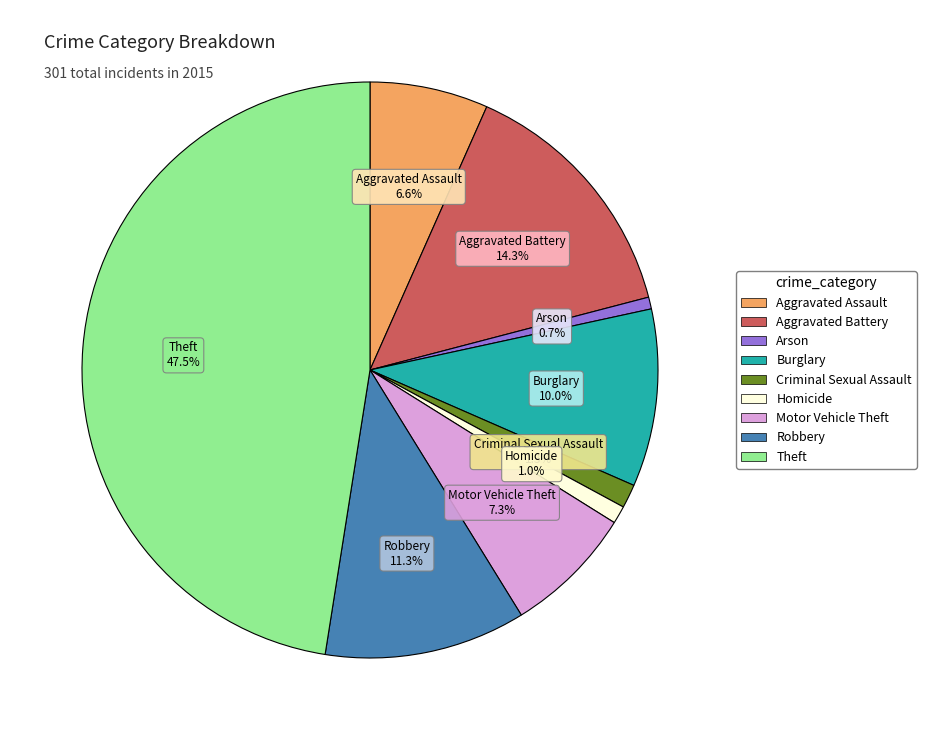

Does Criminal Sexual Assault represent more than half of the total?

No